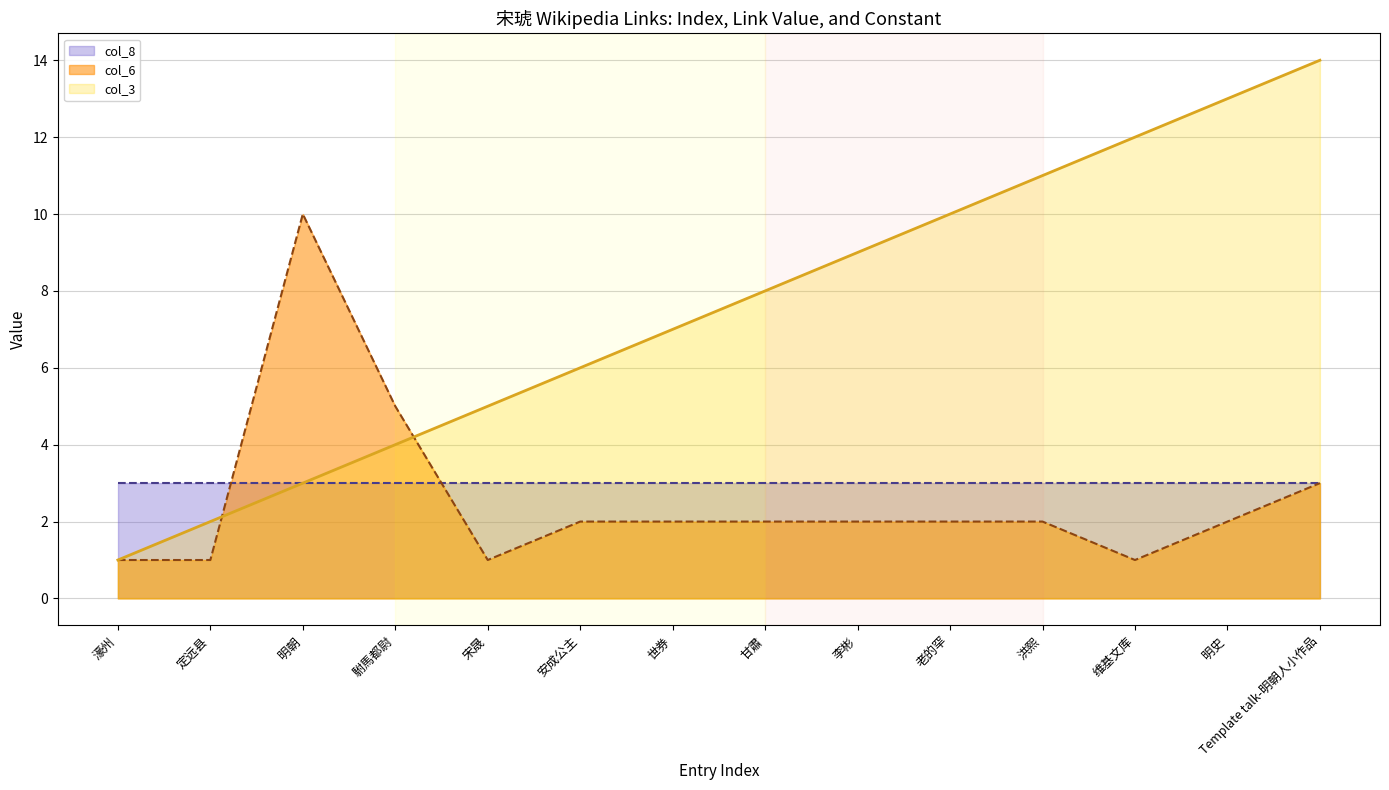

What position from the right is 明史?

2